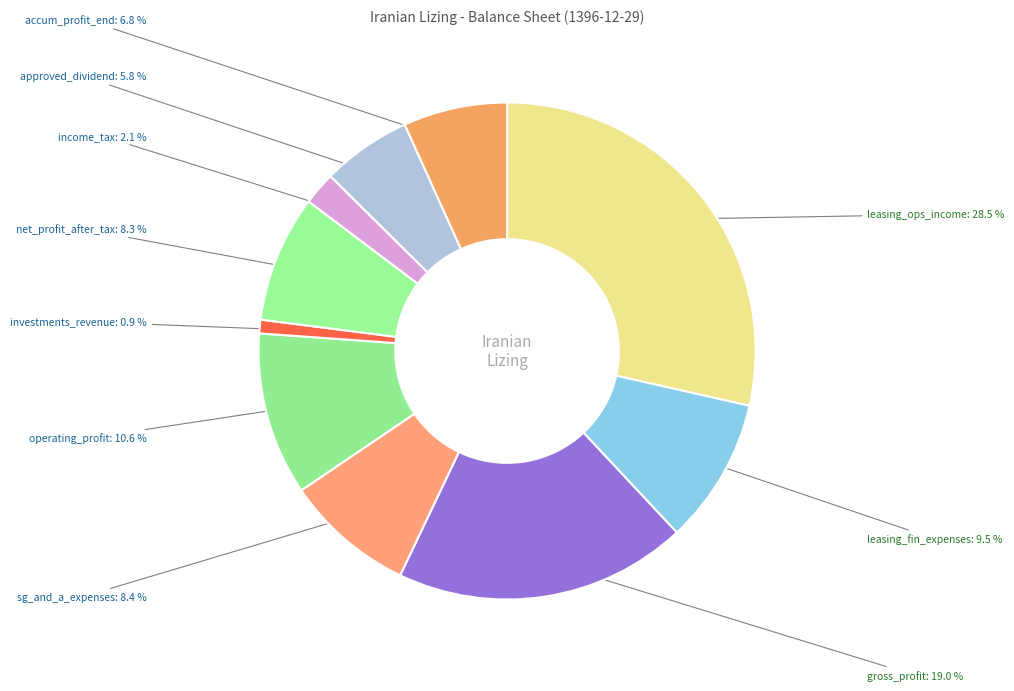

To the nearest percent, what is the average slice percentage?

10%